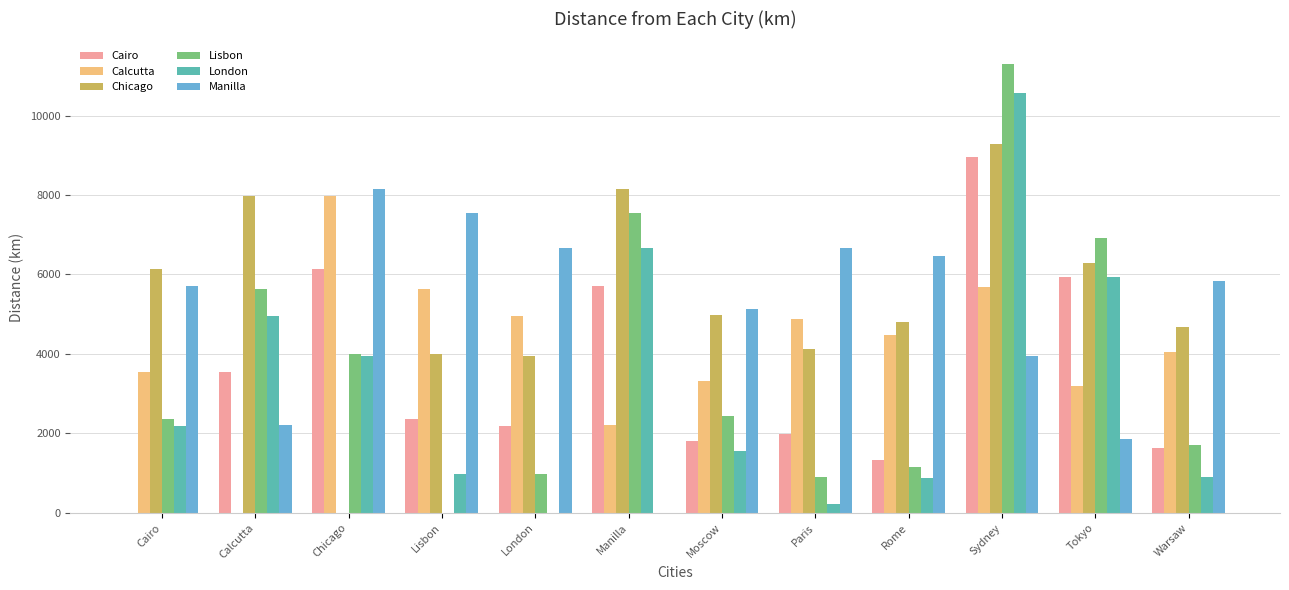

What is the sum of all Calcutta values?

49920